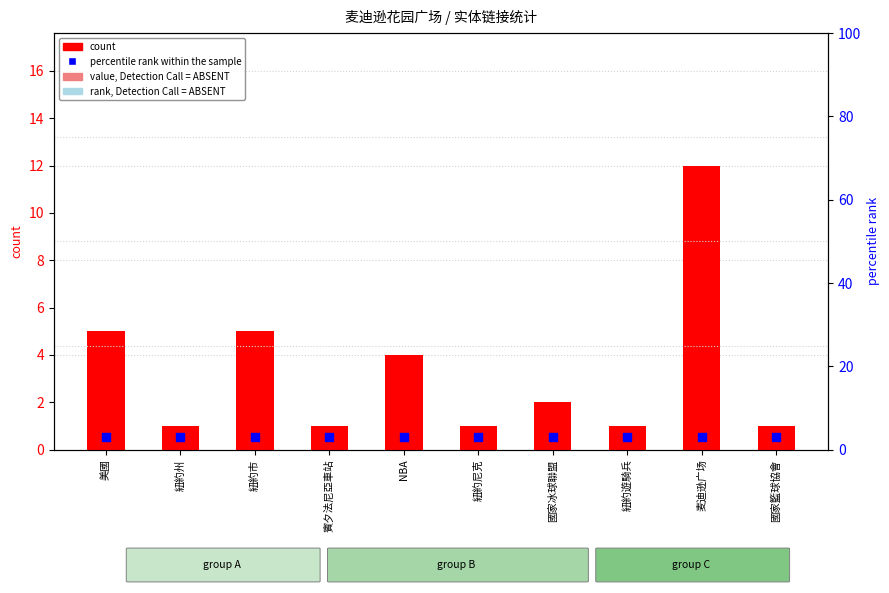

Which series contains the lowest Y value?

count